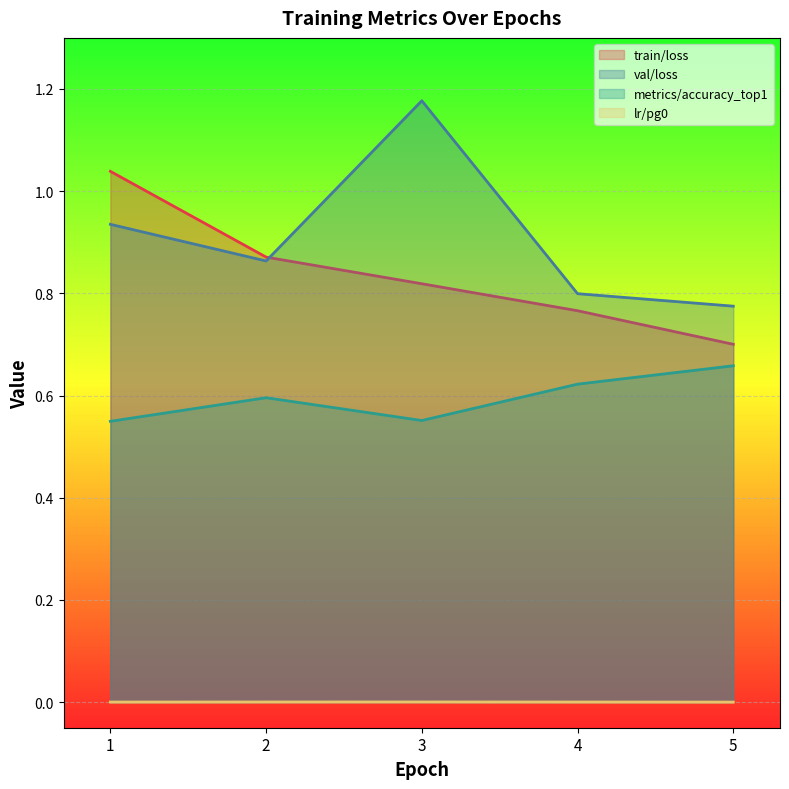

How many distinct data groups are displayed?

4